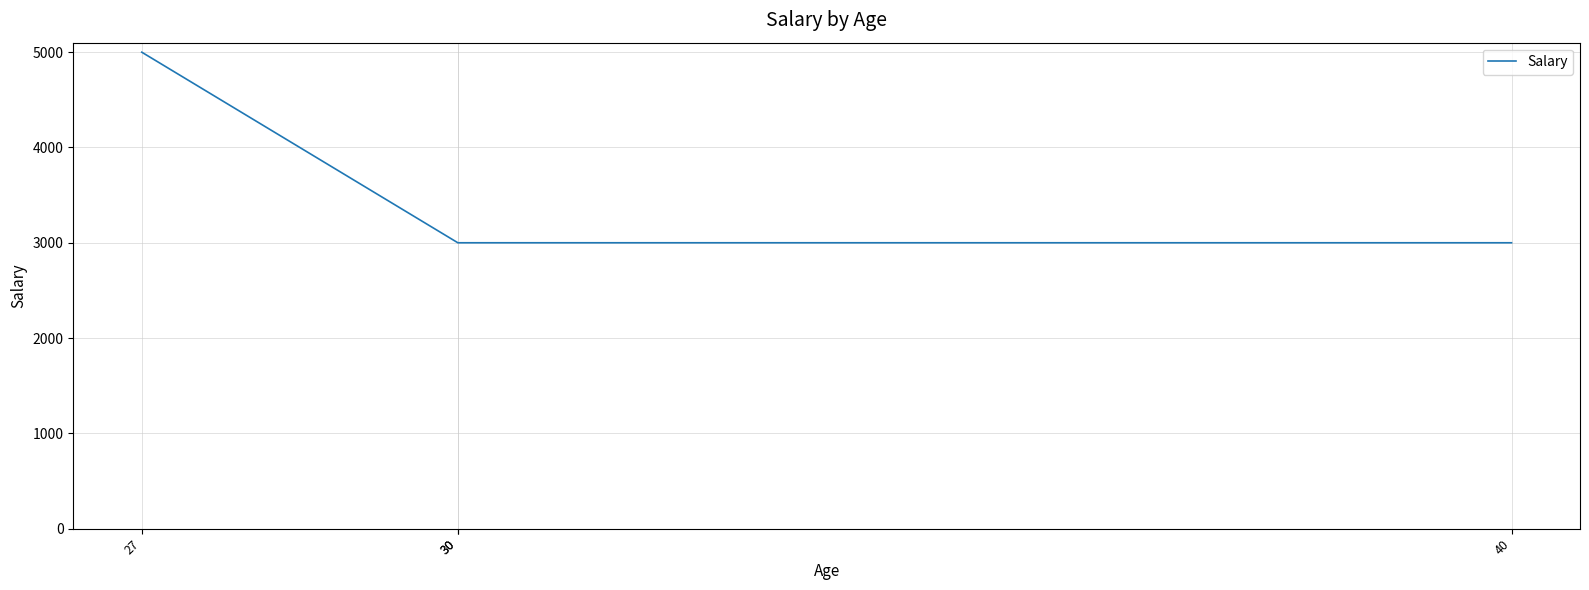

Where is the data nearest to the value 4000?

27